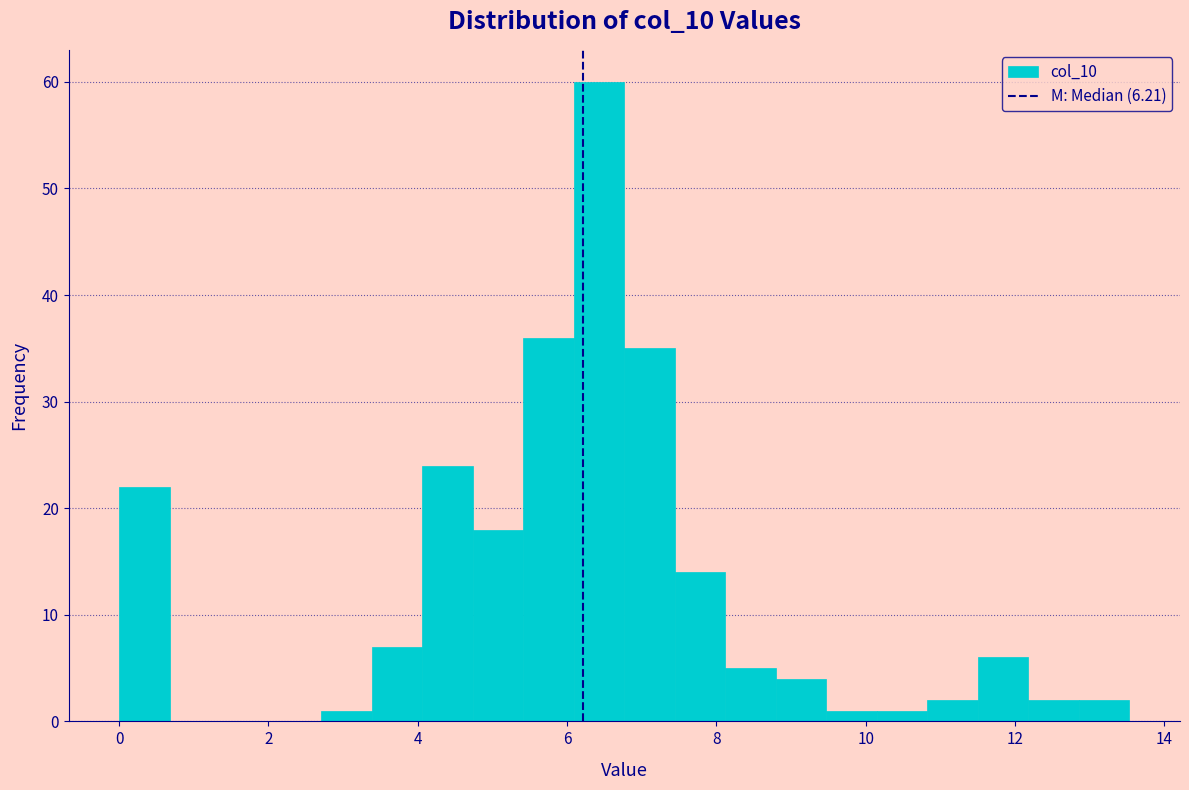

Around what value on the x-axis is the tallest bar? Give the approximate position of its centre, as read against the axis.

6.4